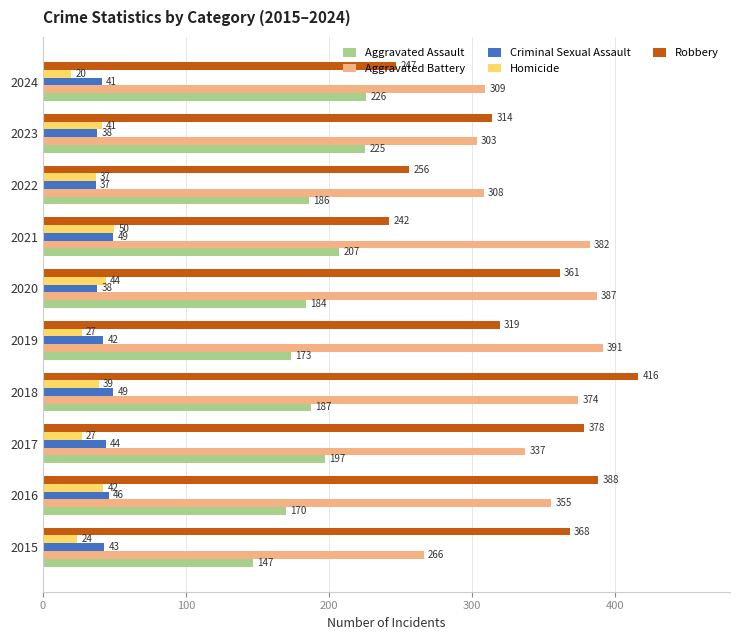

At which category is the sum across all series the highest?

2018